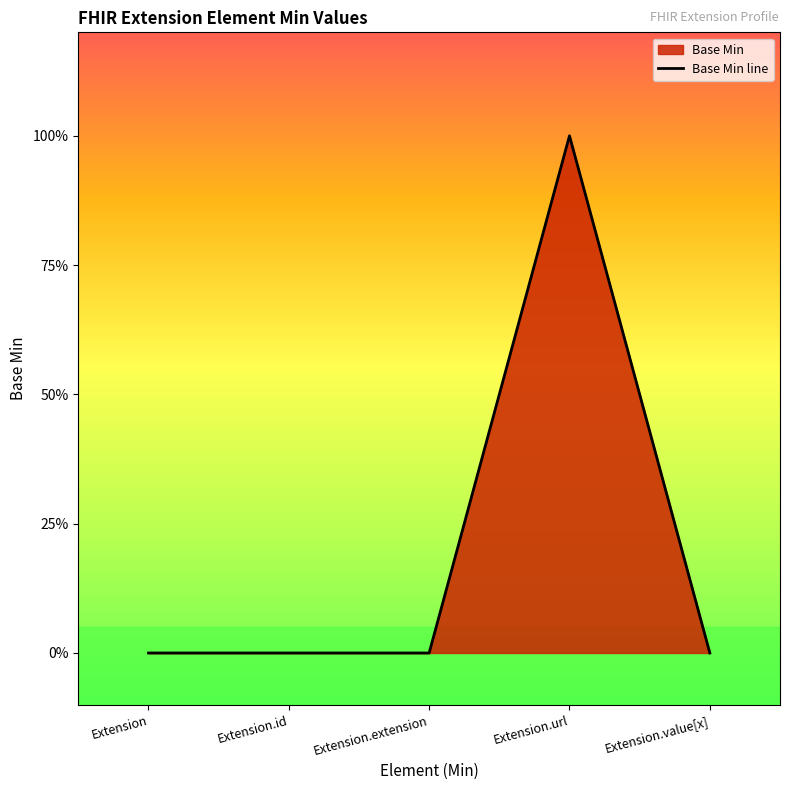

Where is the first local maximum?

Extension.url